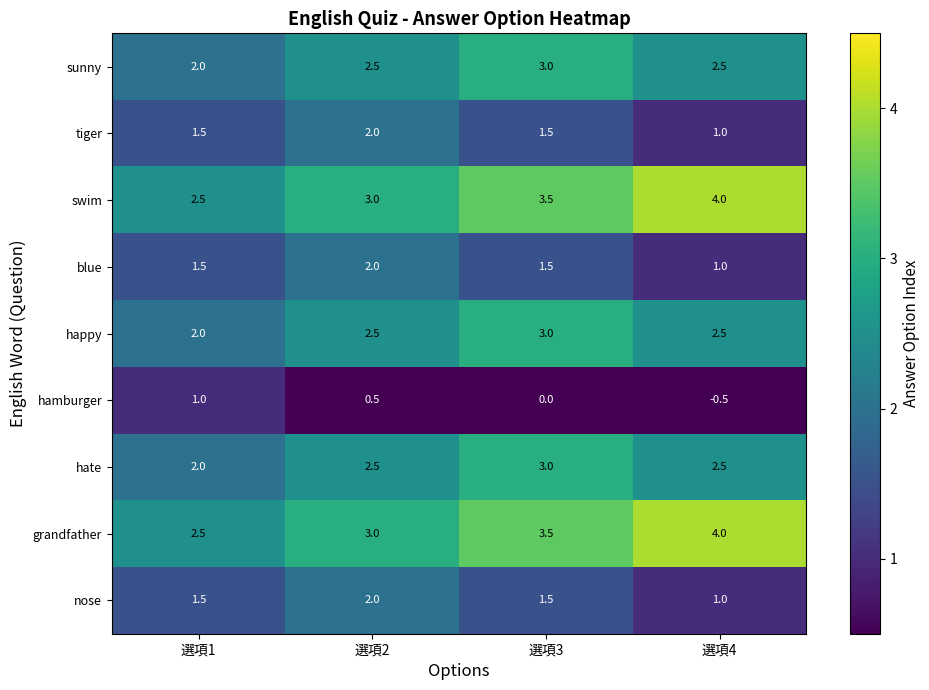

List the labels in order of swim value, largest first.

選項4, 選項3, 選項2, 選項1